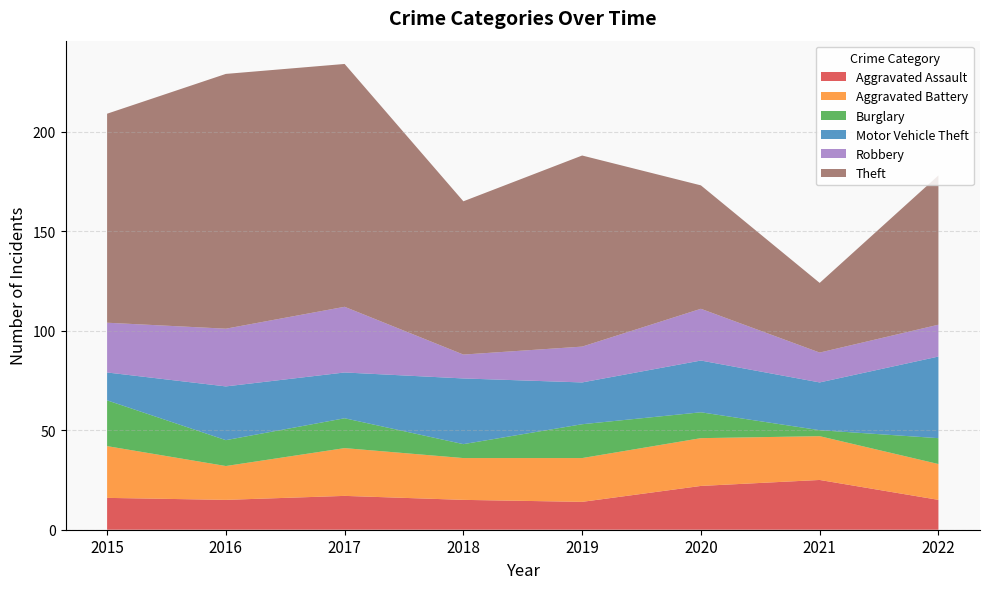

Reading left to right, transcribe all the data shown in this chart.

Aggravated Assault: 2015=16	2016=15	2017=17	2018=15	2019=14	2020=22	2021=25	2022=15
Aggravated Battery: 2015=26	2016=17	2017=24	2018=21	2019=22	2020=24	2021=22	2022=18
Burglary: 2015=23	2016=13	2017=15	2018=7	2019=17	2020=13	2021=3	2022=13
Motor Vehicle Theft: 2015=14	2016=27	2017=23	2018=33	2019=21	2020=26	2021=24	2022=41
Robbery: 2015=25	2016=29	2017=33	2018=12	2019=18	2020=26	2021=15	2022=16
Theft: 2015=105	2016=128	2017=122	2018=77	2019=96	2020=62	2021=35	2022=75